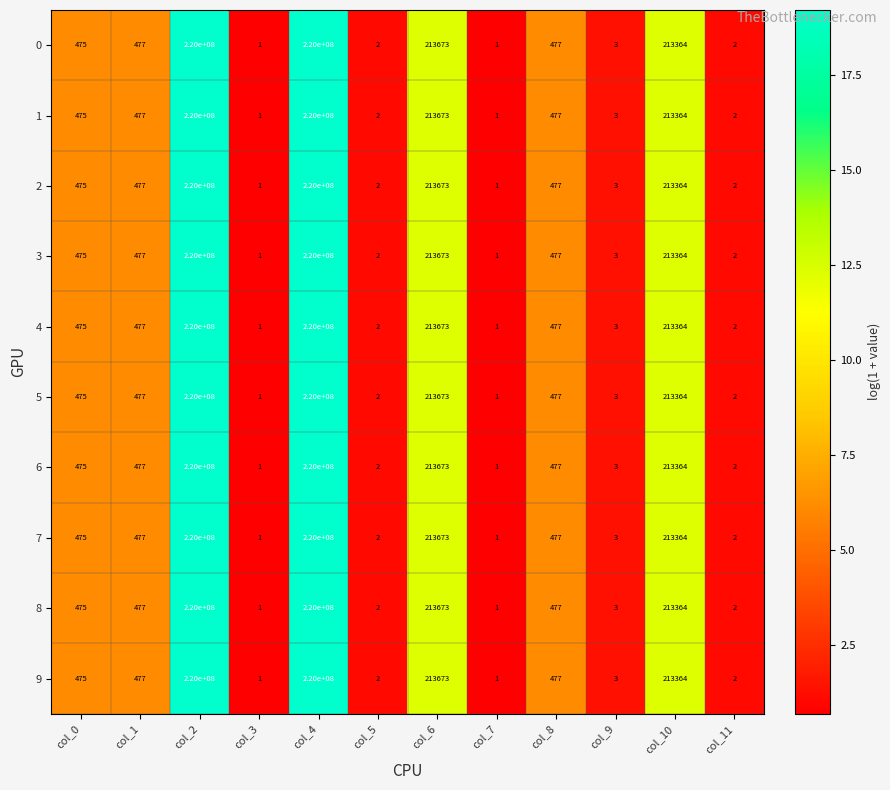

What is the average value of the 6 series?

36702373